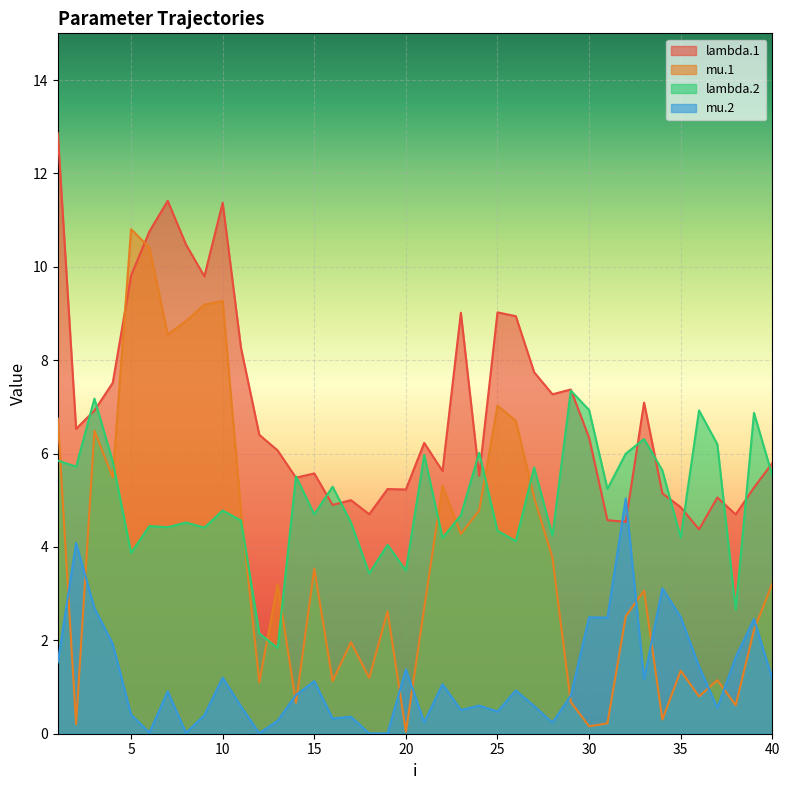

Which category has the highest value across all series?

1